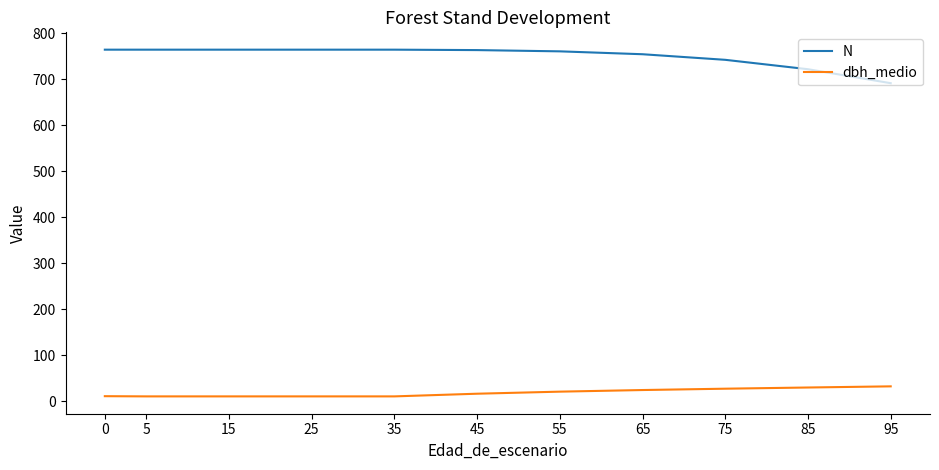

What is the difference between the maximum and minimum values in the dbh_medio series?

21.8